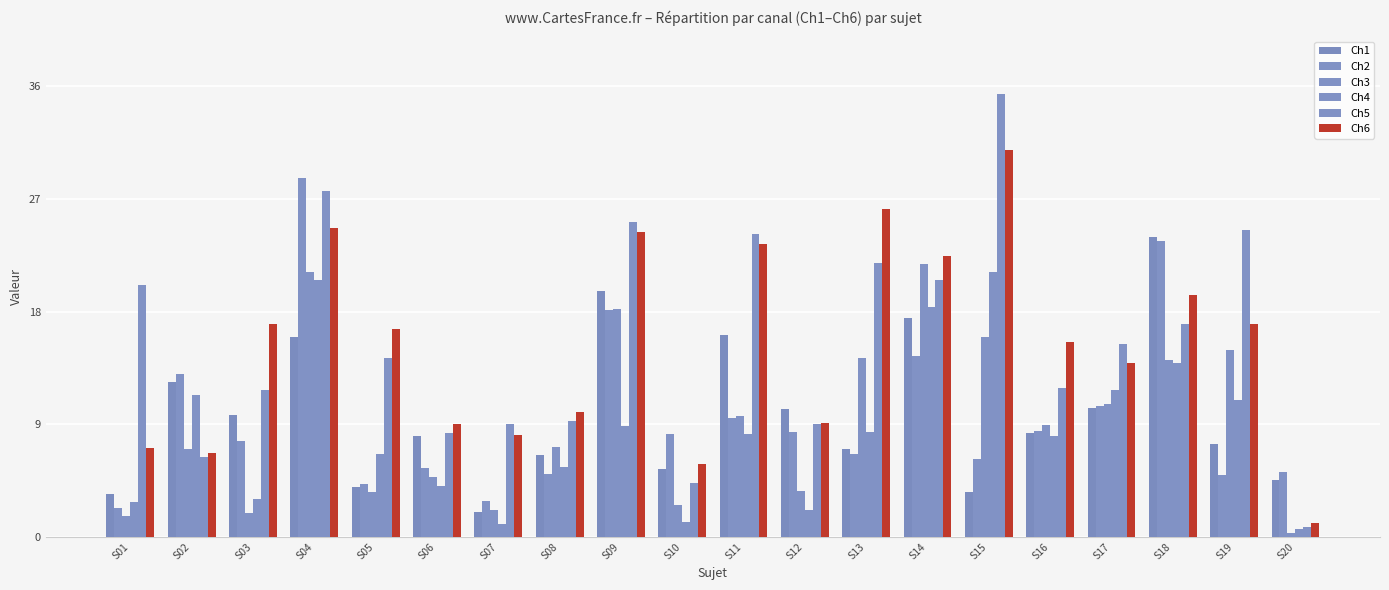

How many data points in Ch6 are less than 16?

10